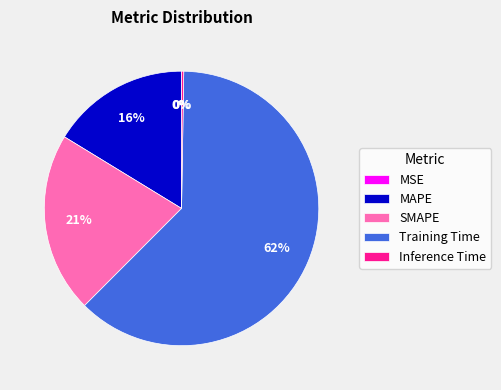

Do SMAPE and Training Time together represent more than half of the pie?

Yes